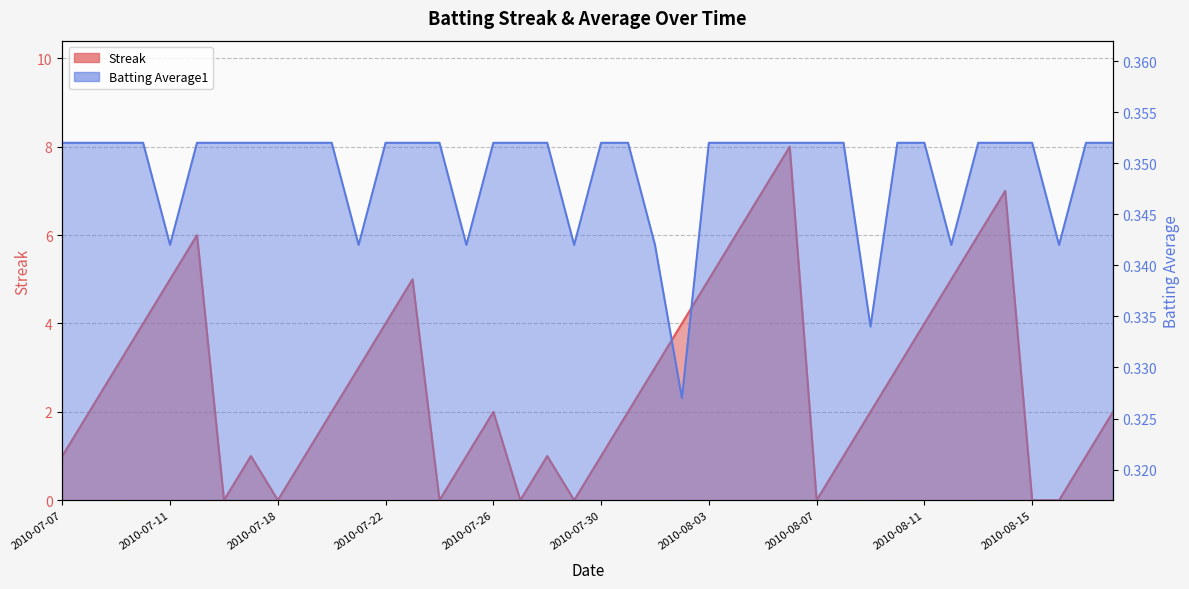

What is the sum of all Streak values?

108.0